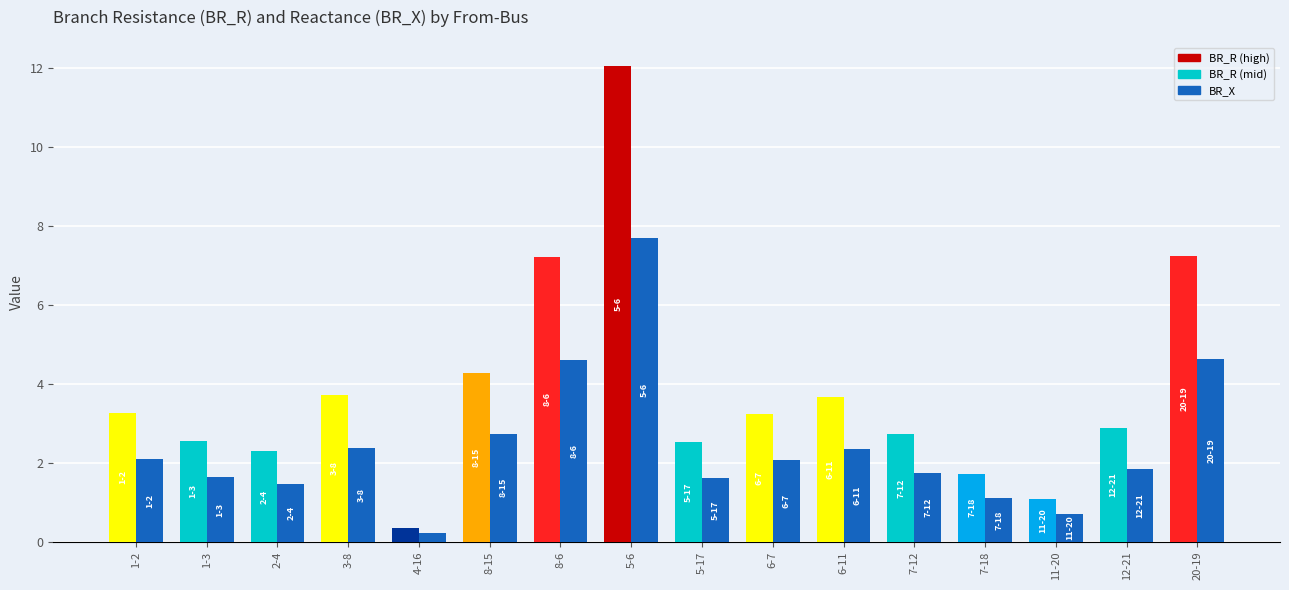

What is the total value across all series at 5-17?

4.1